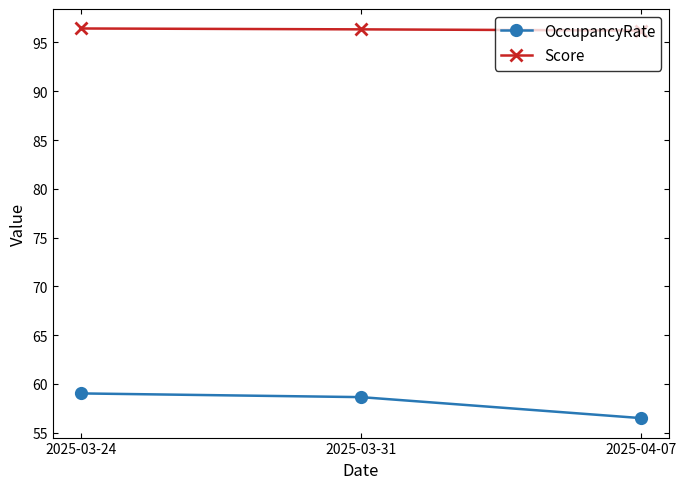

Which series has the largest range (max minus min)?

OccupancyRate